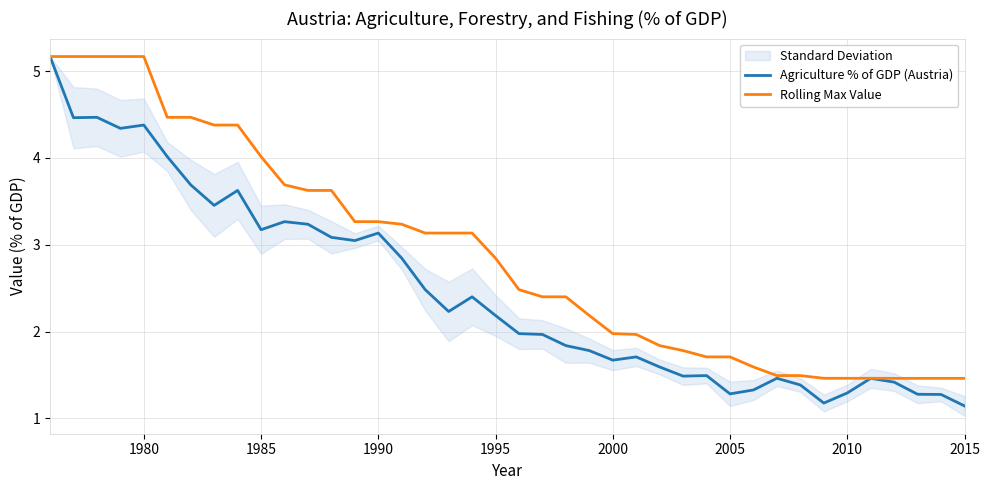

True or false: Agriculture % of GDP (Austria) and Rolling Max Value cross at least once.

False